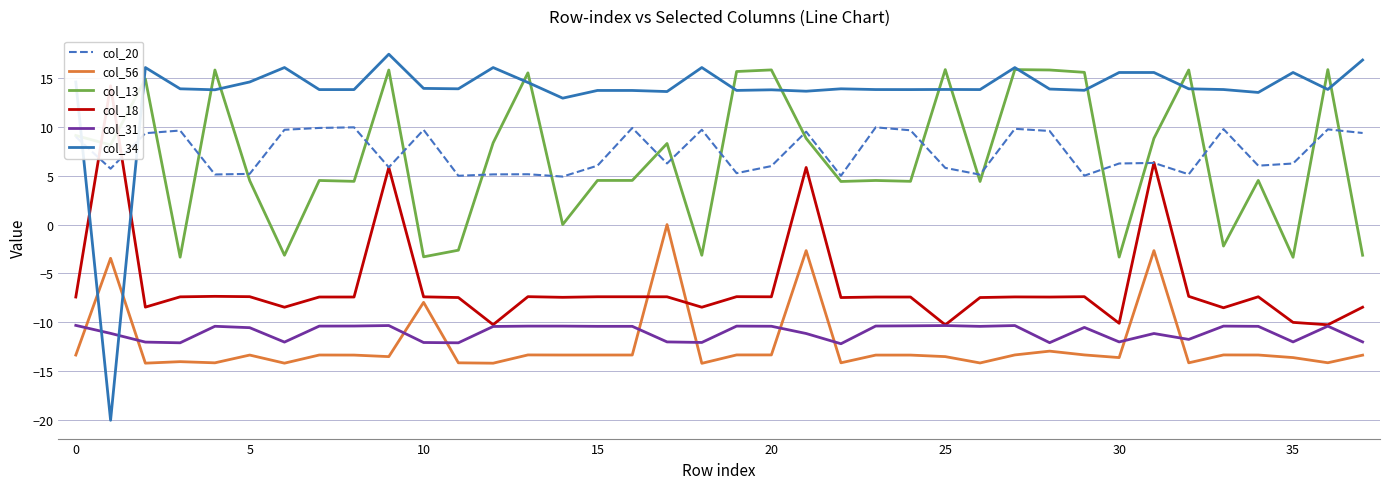

Which series has the widest spread of values?

col_34